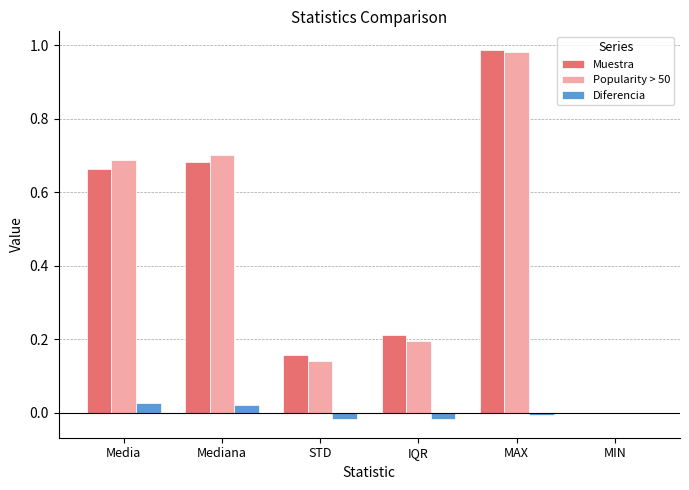

At which label is Muestra closest to 0?

MIN